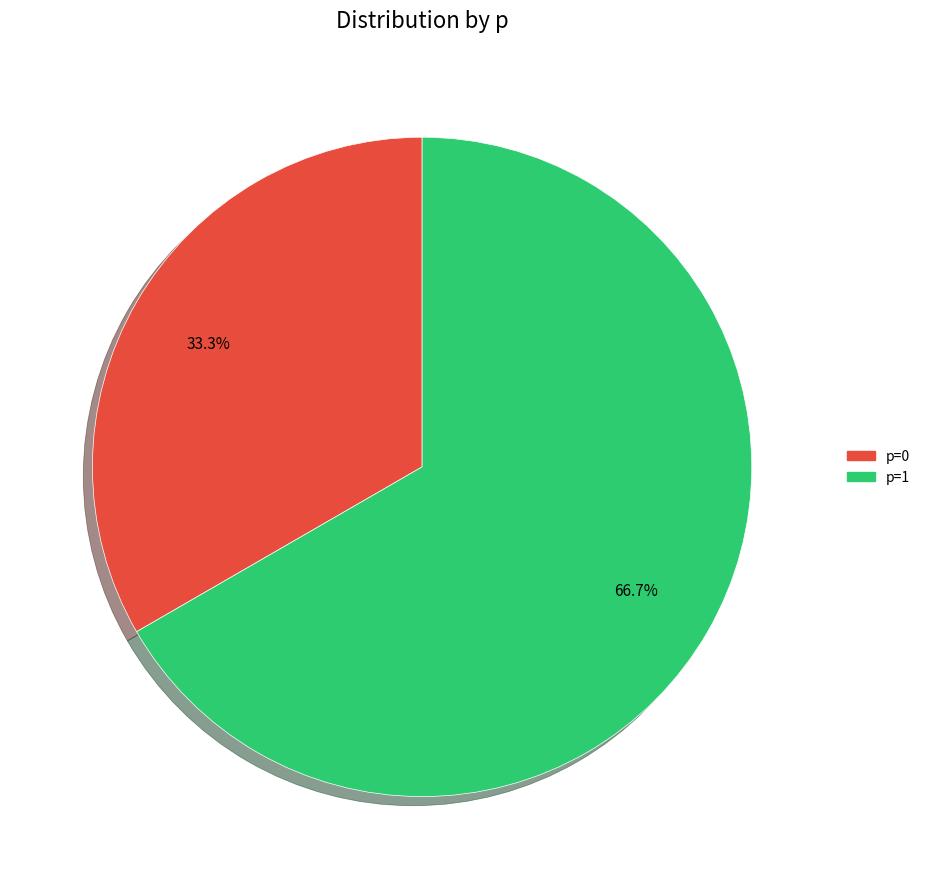

Combined, what portion of the pie is p=1 and p=0?

100.0%